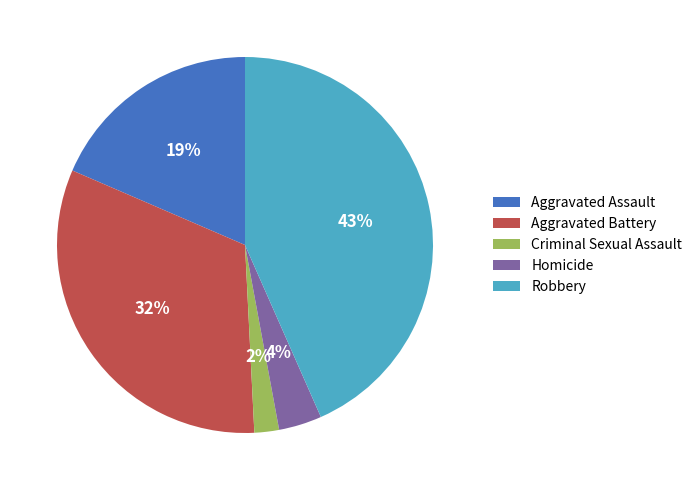

Is it true that Robbery is 31% of the pie?

False